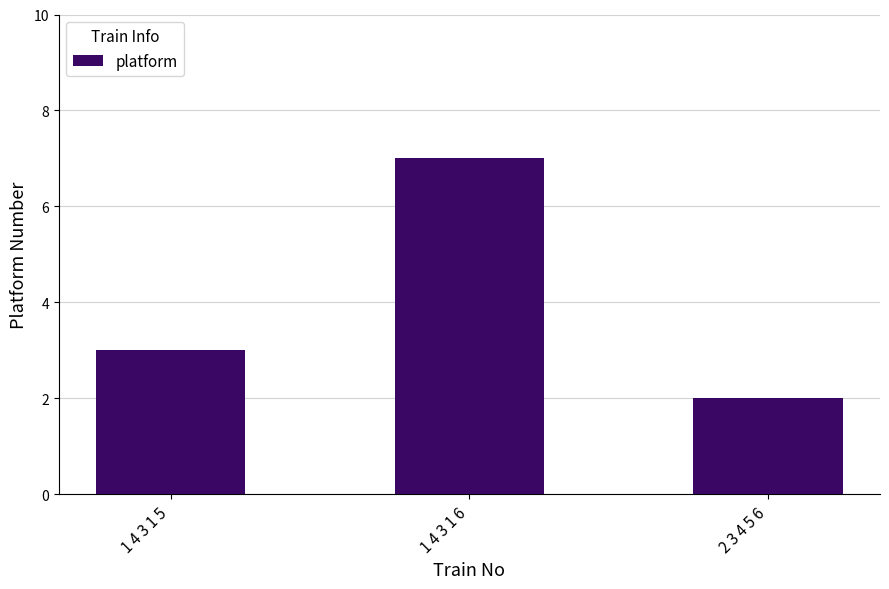

What is the value of the 1st bar from the left?

3